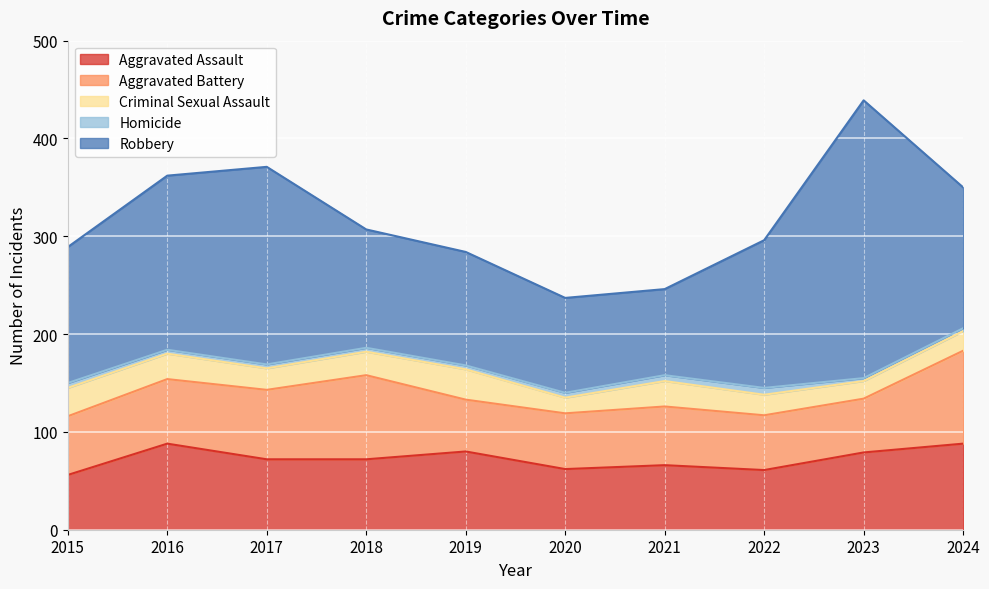

In Criminal Sexual Assault, how many points are higher than both neighbors (excluding endpoints)?

2